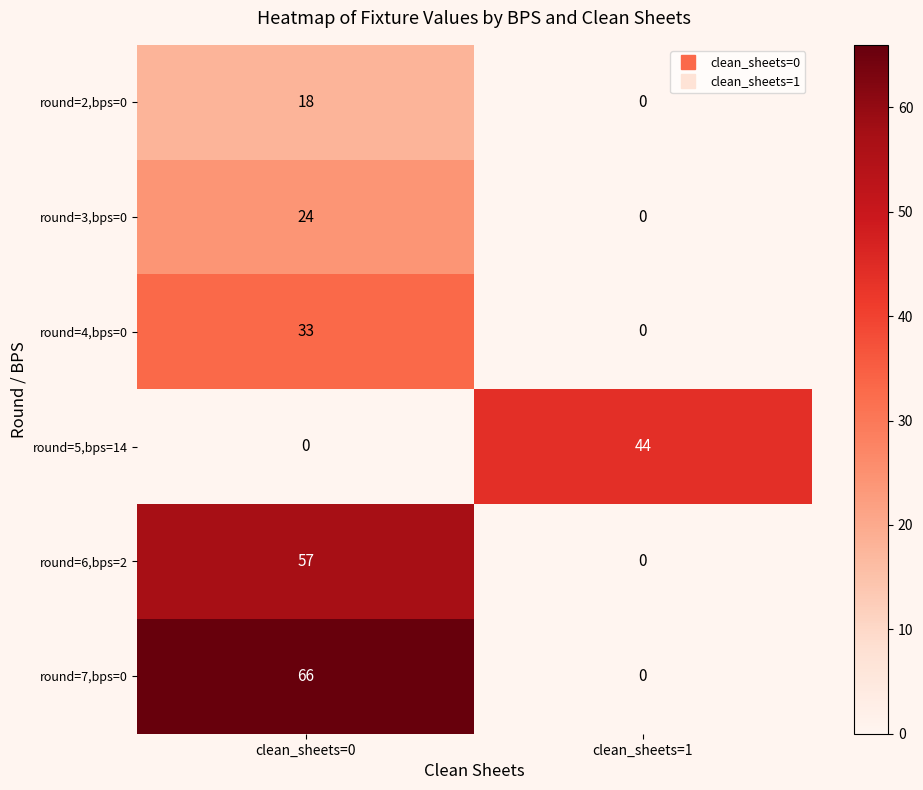

Reading left to right, what are all the values shown in this chart?

round=2,bps=0: clean_sheets=0=18	clean_sheets=1=0
round=3,bps=0: clean_sheets=0=24	clean_sheets=1=0
round=4,bps=0: clean_sheets=0=33	clean_sheets=1=0
round=5,bps=14: clean_sheets=0=0	clean_sheets=1=44
round=6,bps=2: clean_sheets=0=57	clean_sheets=1=0
round=7,bps=0: clean_sheets=0=66	clean_sheets=1=0